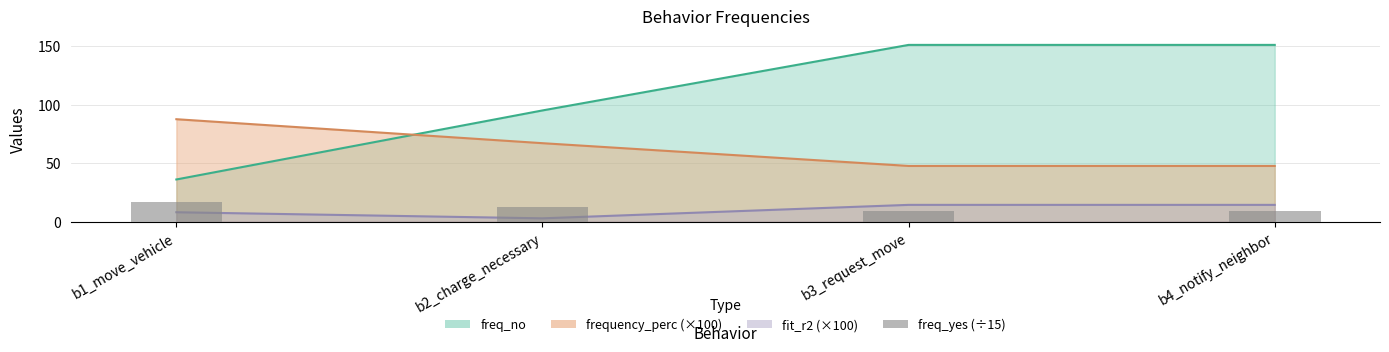

What is the label of the 1st bar from the right?

b4_notify_neighbor